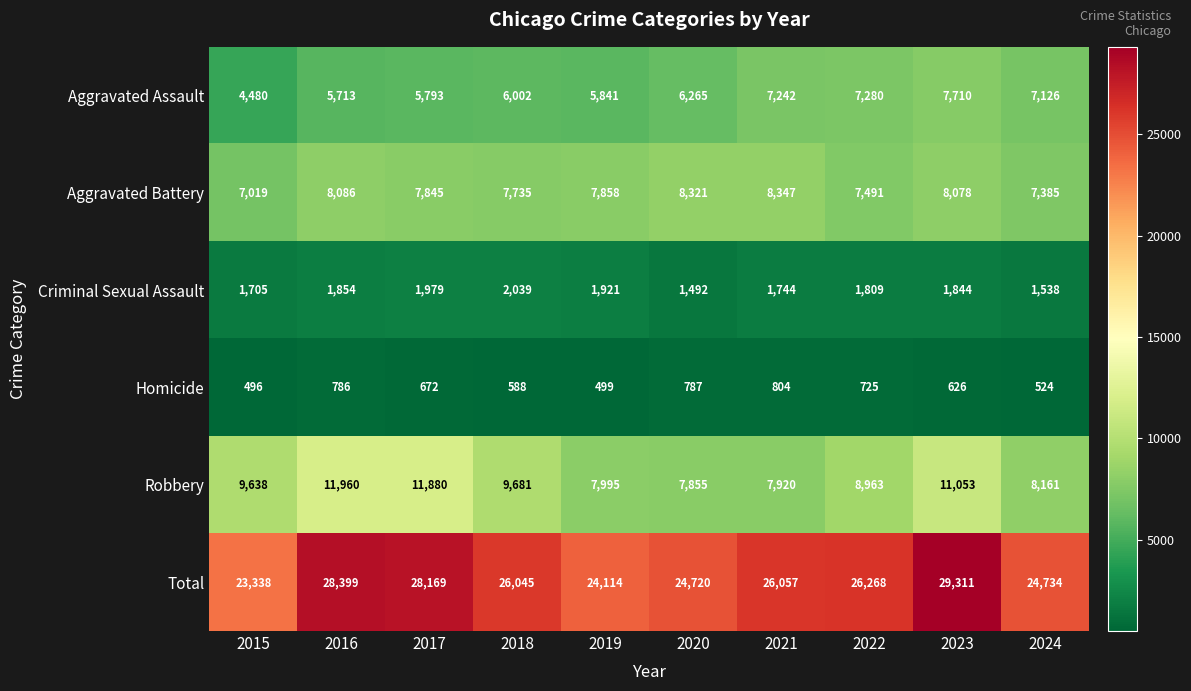

Rank the series at 2016 from highest to lowest value.

Total, Robbery, Aggravated Battery, Aggravated Assault, Criminal Sexual Assault, Homicide